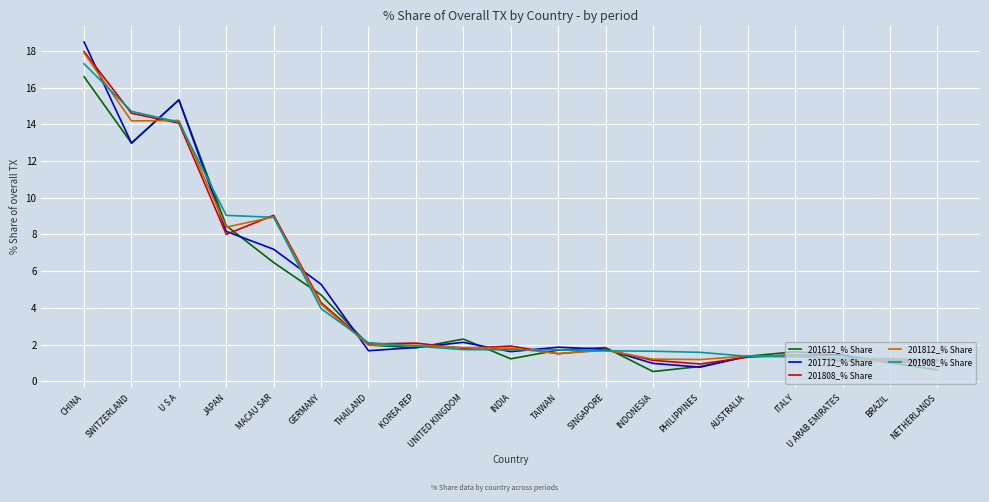

At which category does the chart reach its peak across all series?

CHINA